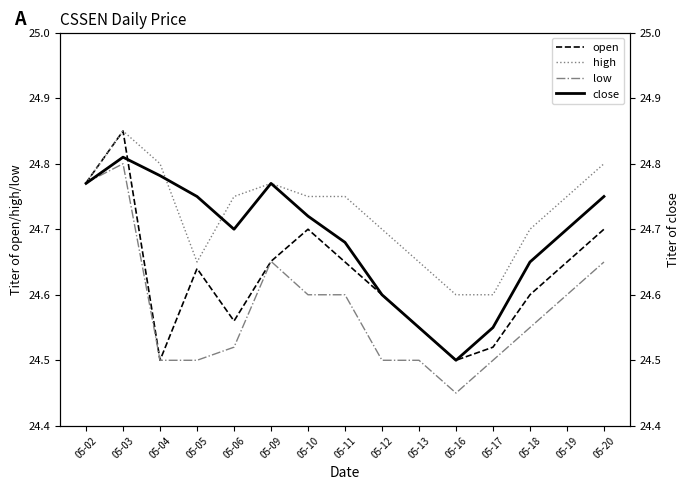

Which series has the largest total across all categories?

high